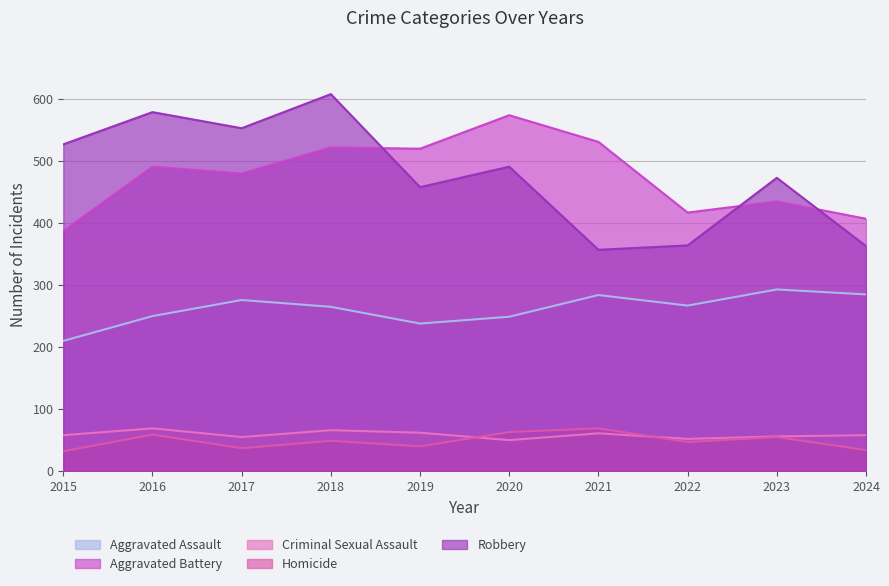

How many lines are shown in the chart?

5